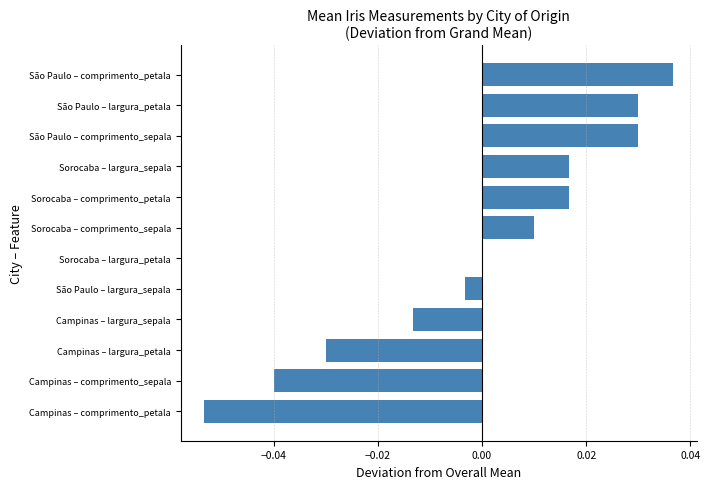

At which category does the chart reach its peak across all series?

São Paulo – comprimento_petala